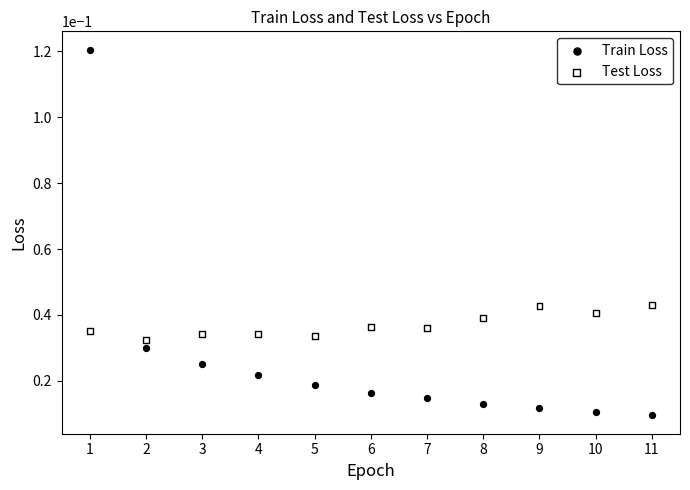

Which series contains the highest Y value?

Train Loss